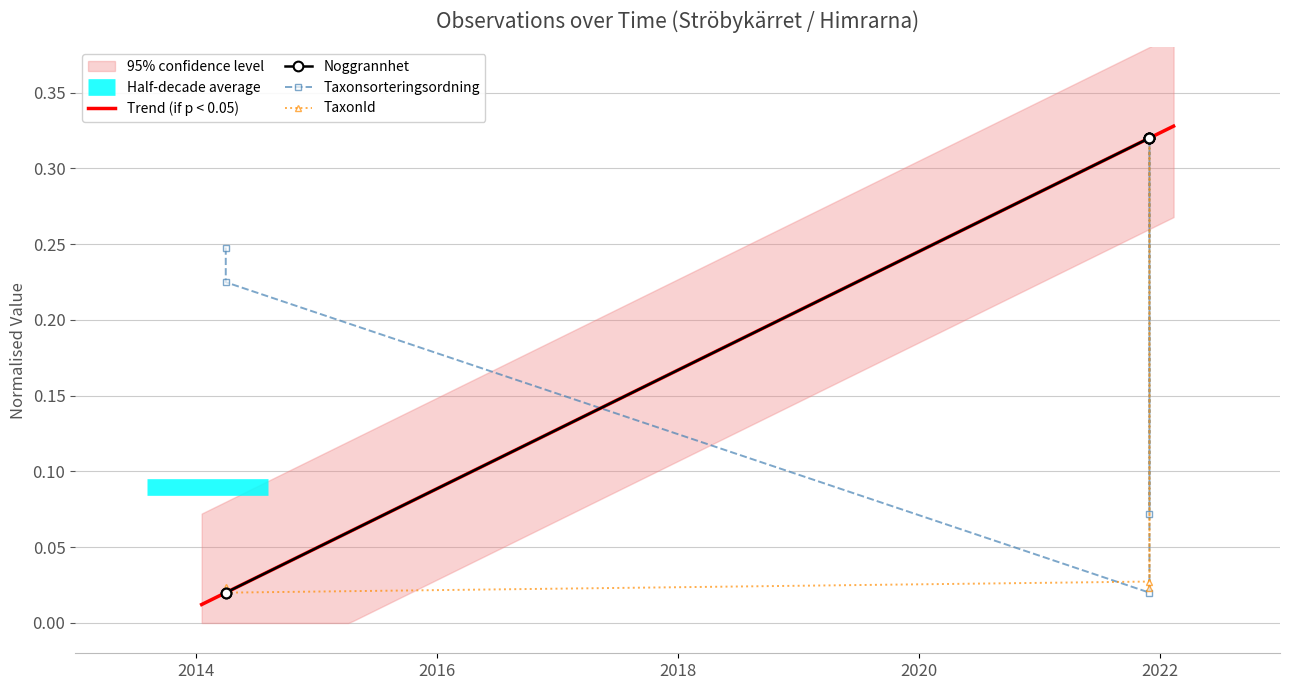

At which category does the chart reach its minimum across all series?

2014-04-06